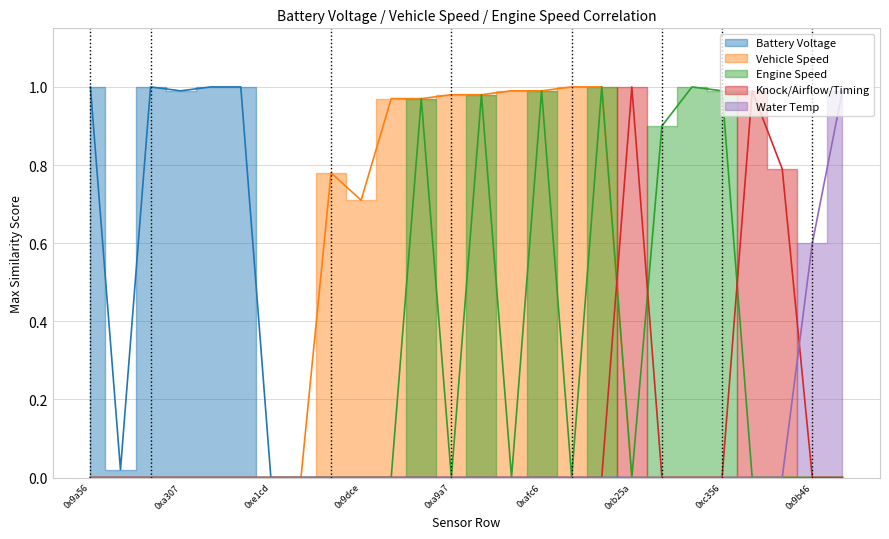

How many categories are shown in the chart?

26